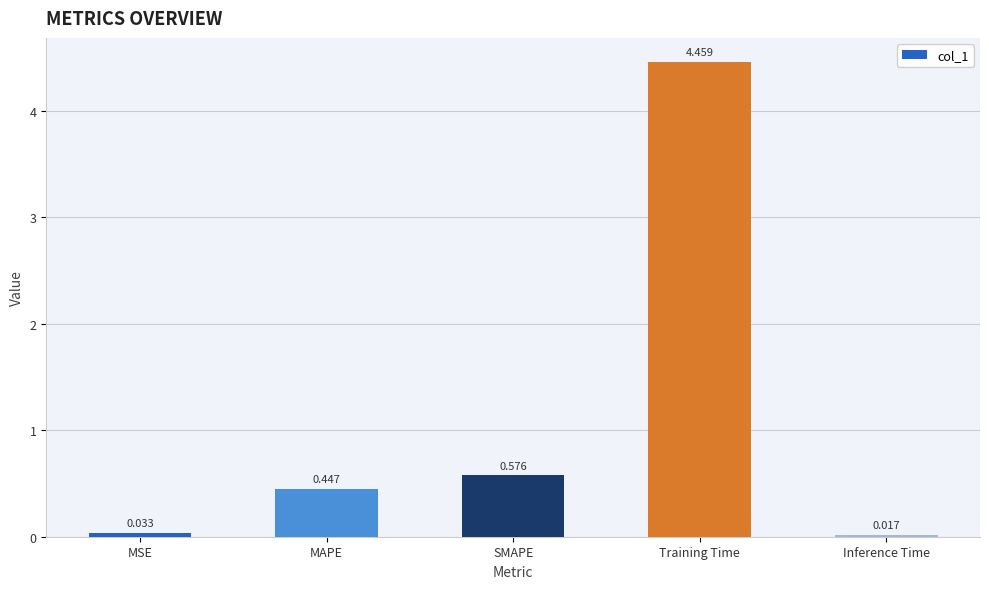

Rank the categories by value from highest to lowest.

Training Time, SMAPE, MAPE, MSE, Inference Time